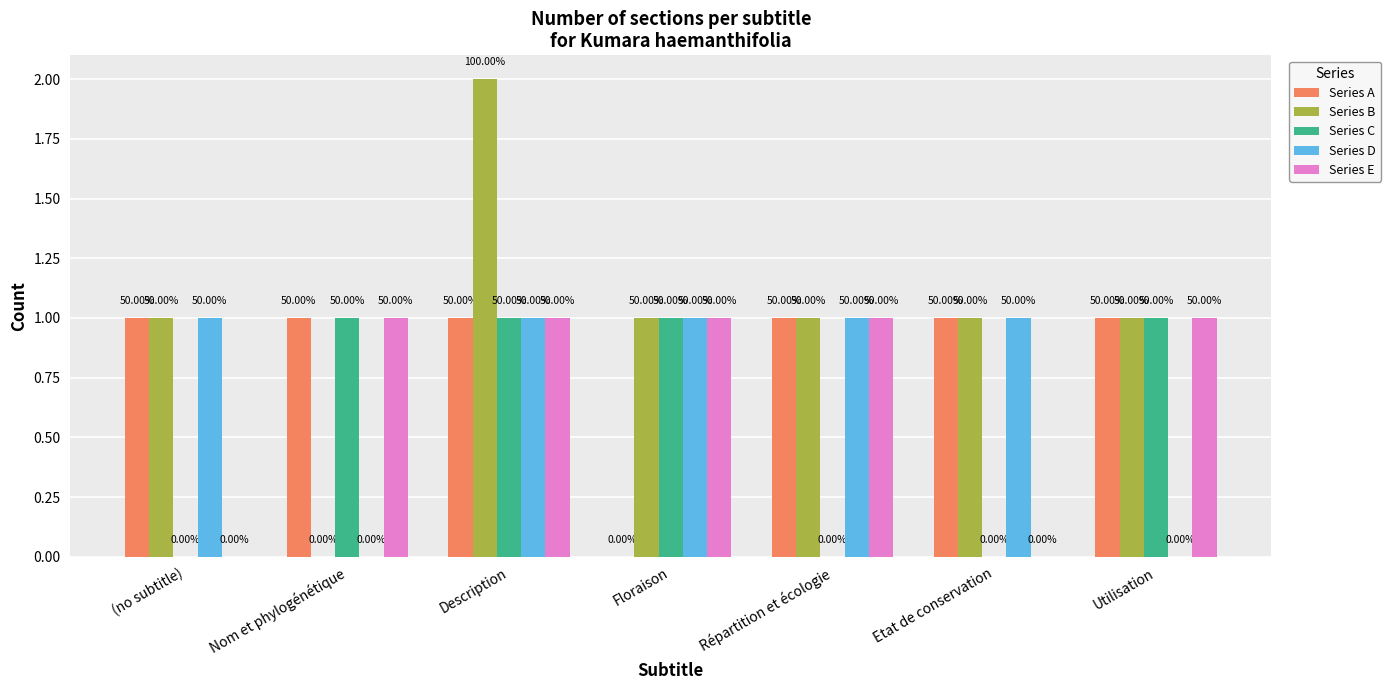

Reading right to left, list all the values displayed in this chart.

Series A: Utilisation=1	Etat de conservation=1	Répartition et écologie=1	Floraison=0	Description=1	Nom et phylogénétique=1	(no subtitle)=1
Series B: Utilisation=1	Etat de conservation=1	Répartition et écologie=1	Floraison=1	Description=2	Nom et phylogénétique=0	(no subtitle)=1
Series C: Utilisation=1	Etat de conservation=0	Répartition et écologie=0	Floraison=1	Description=1	Nom et phylogénétique=1	(no subtitle)=0
Series D: Utilisation=0	Etat de conservation=1	Répartition et écologie=1	Floraison=1	Description=1	Nom et phylogénétique=0	(no subtitle)=1
Series E: Utilisation=1	Etat de conservation=0	Répartition et écologie=1	Floraison=1	Description=1	Nom et phylogénétique=1	(no subtitle)=0